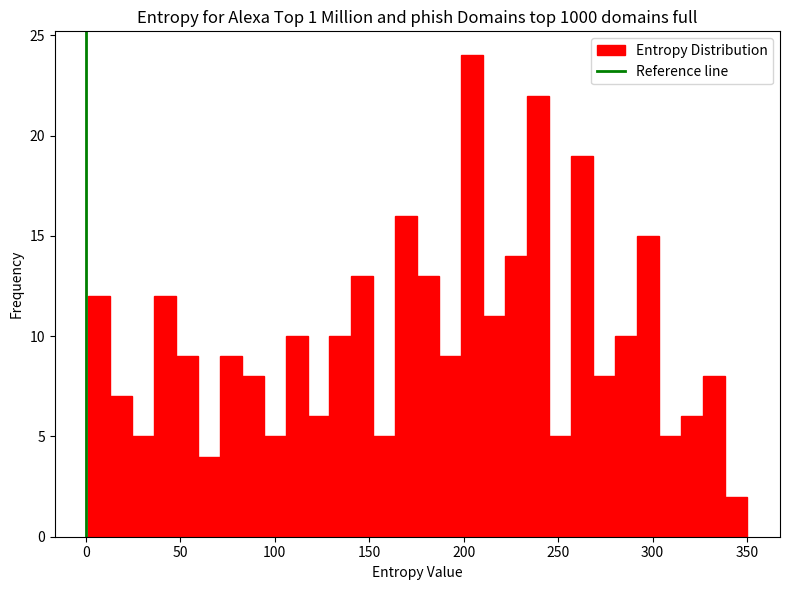

Read against the x-axis, roughly where is the centre of the tallest bar?

205